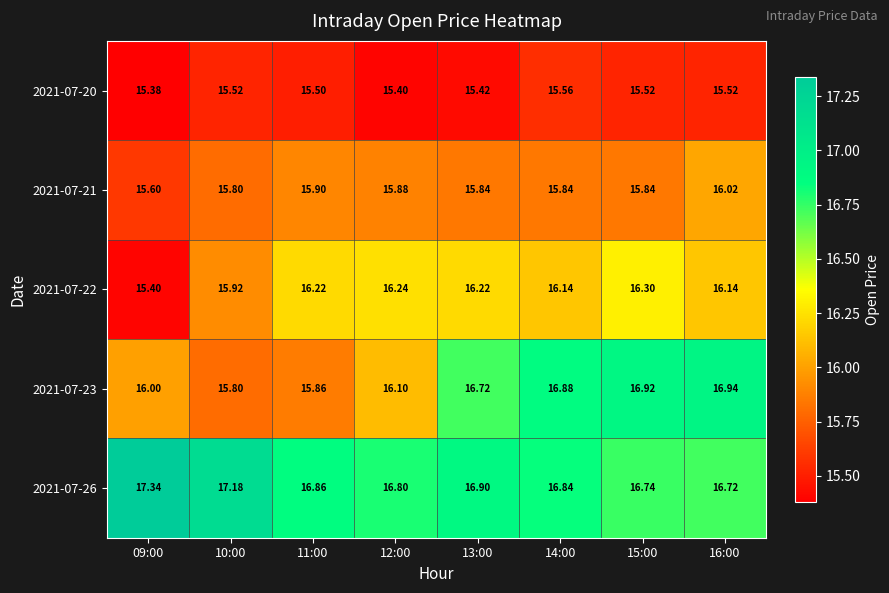

Is the value of 2021-07-22 at 09:00 greater than the value of 2021-07-26 at 12:00?

No